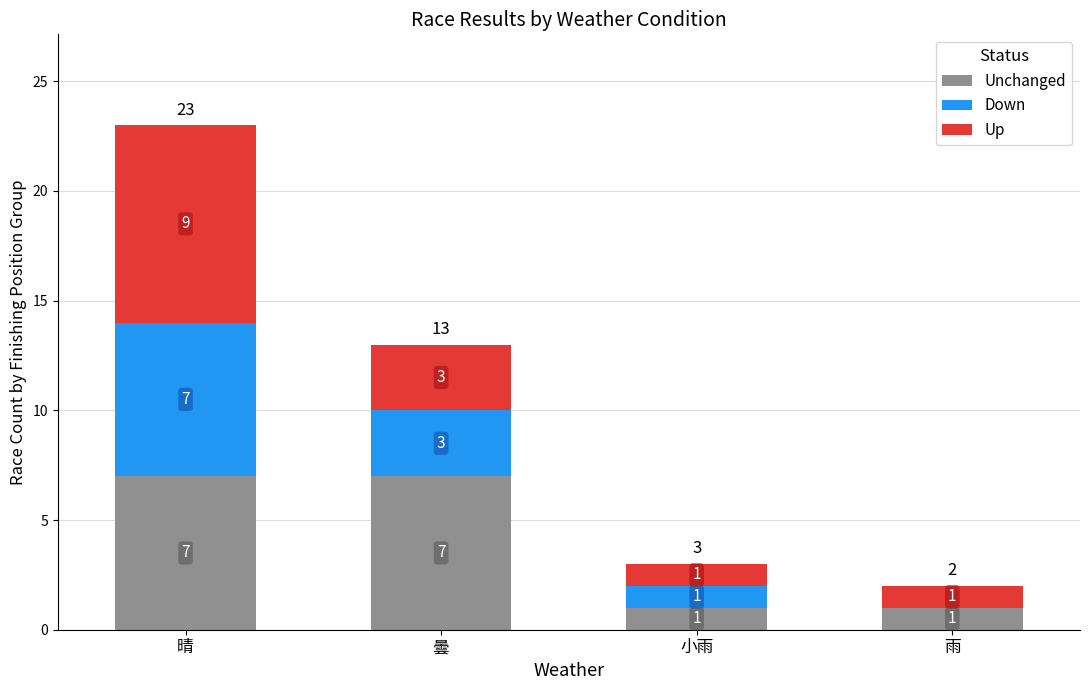

Count the number of categories in the chart.

4